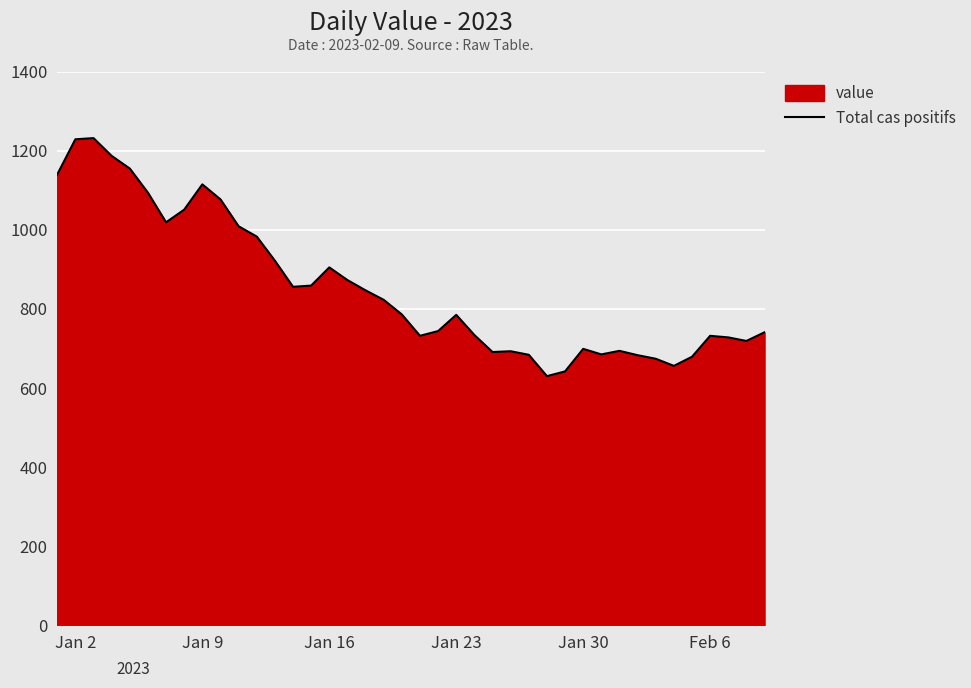

Is it true that the value at Jan 9 is 1115?

True